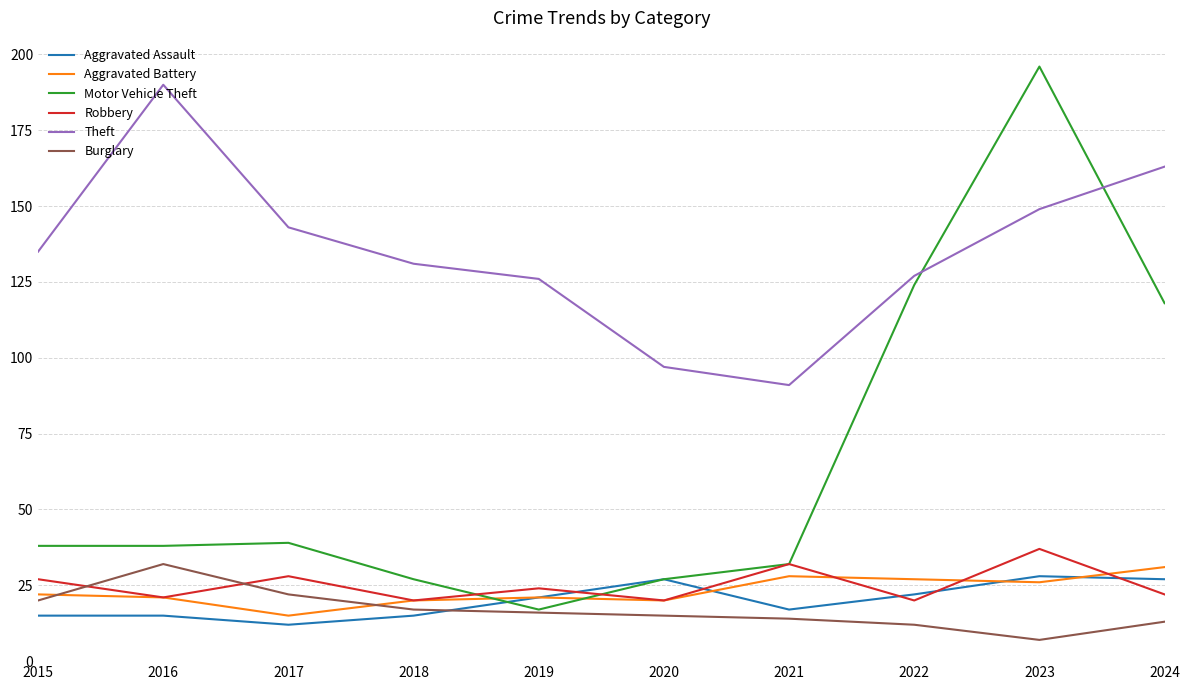

Is this an area chart (filled region under the line)?

No